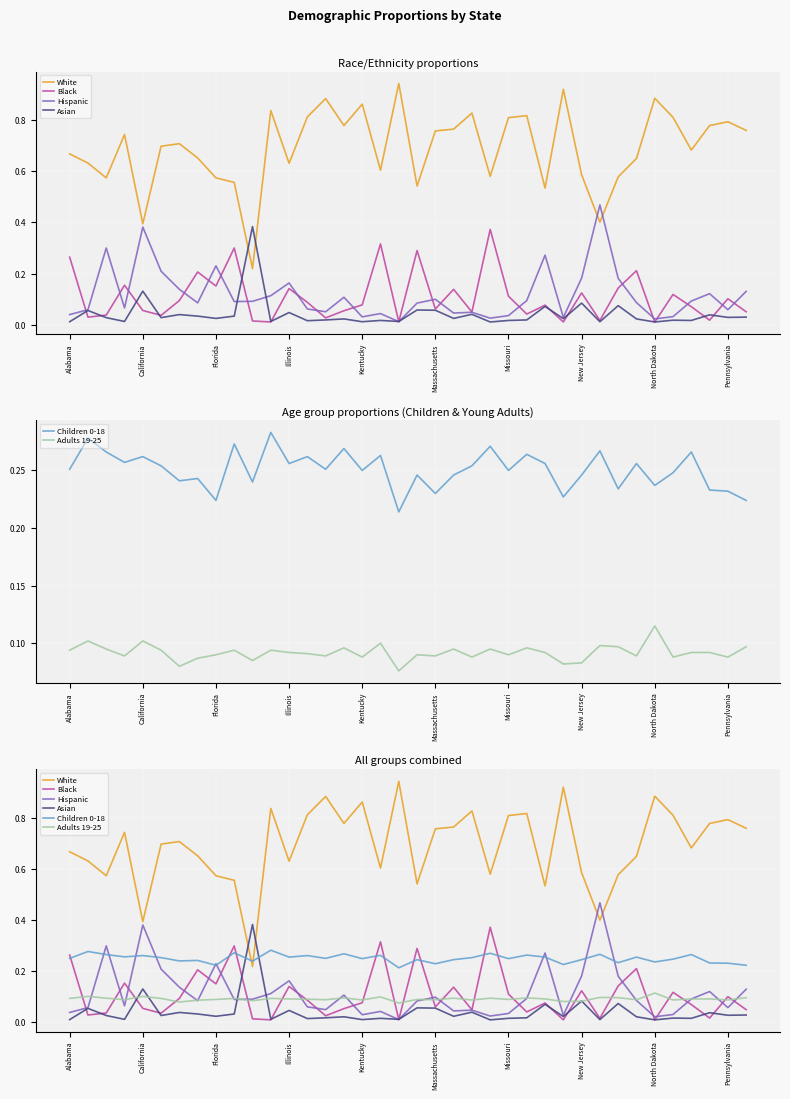

At 11, list the series in order from largest to smallest.

White, Children 0-18, Hispanic, Adults 19-25, Asian, Black